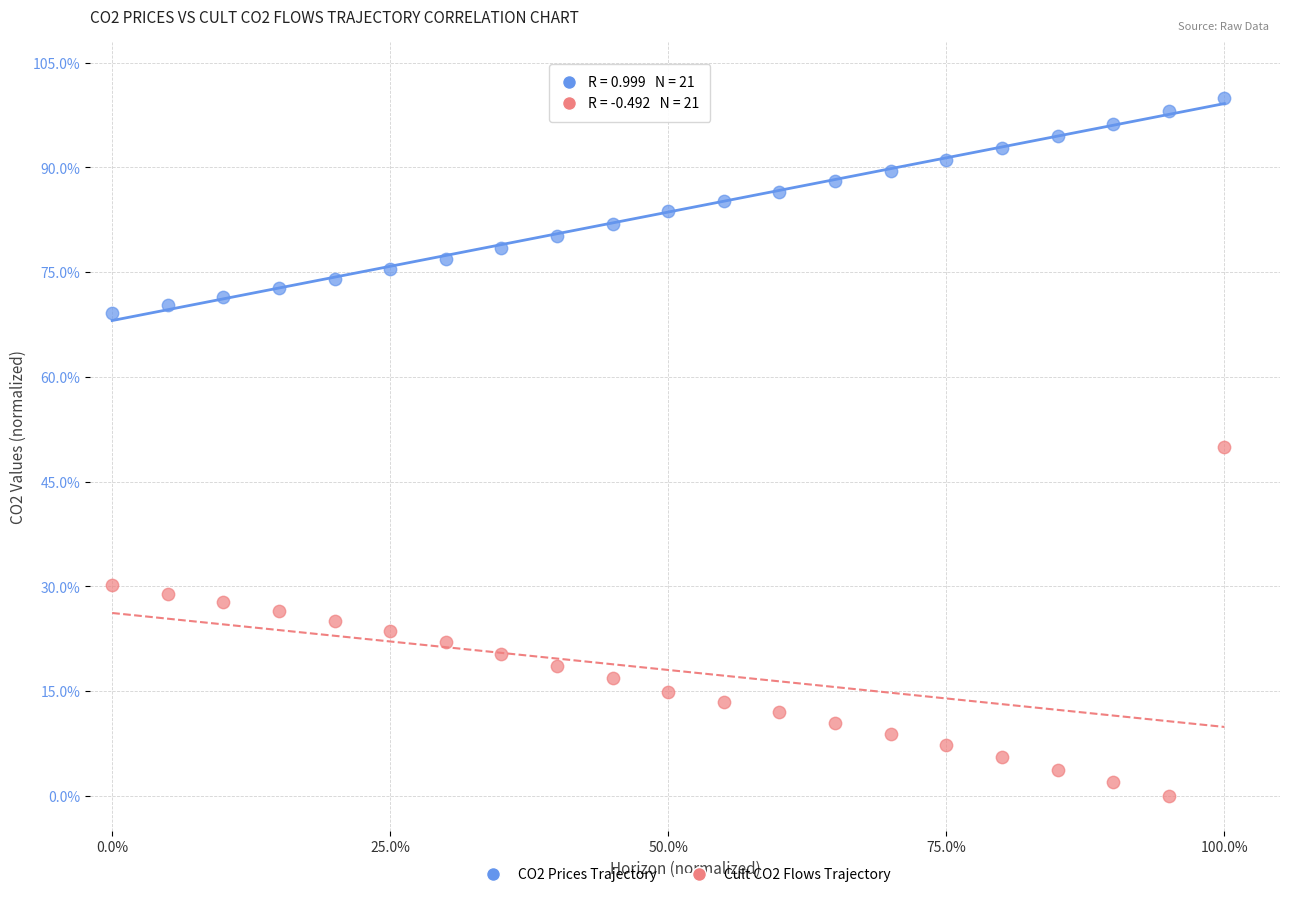

Which series reaches the minimum Y coordinate?

Cult CO2 Flows Trajectory